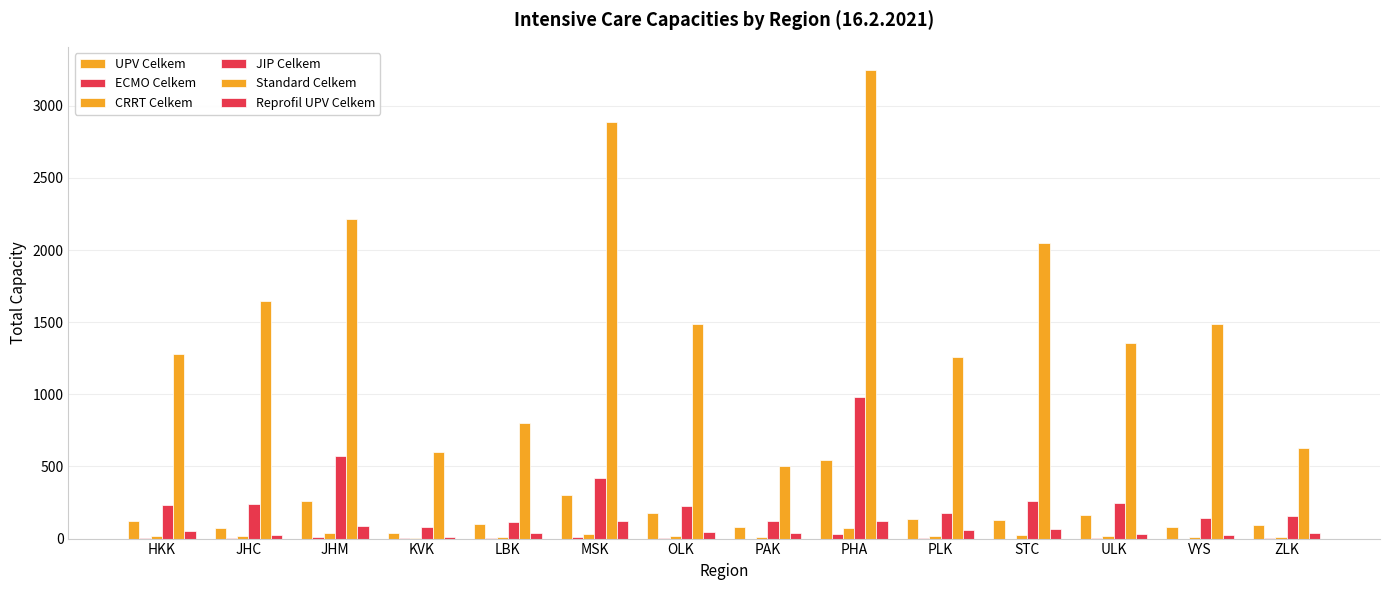

Which category has the lowest value in the CRRT Celkem series?

KVK